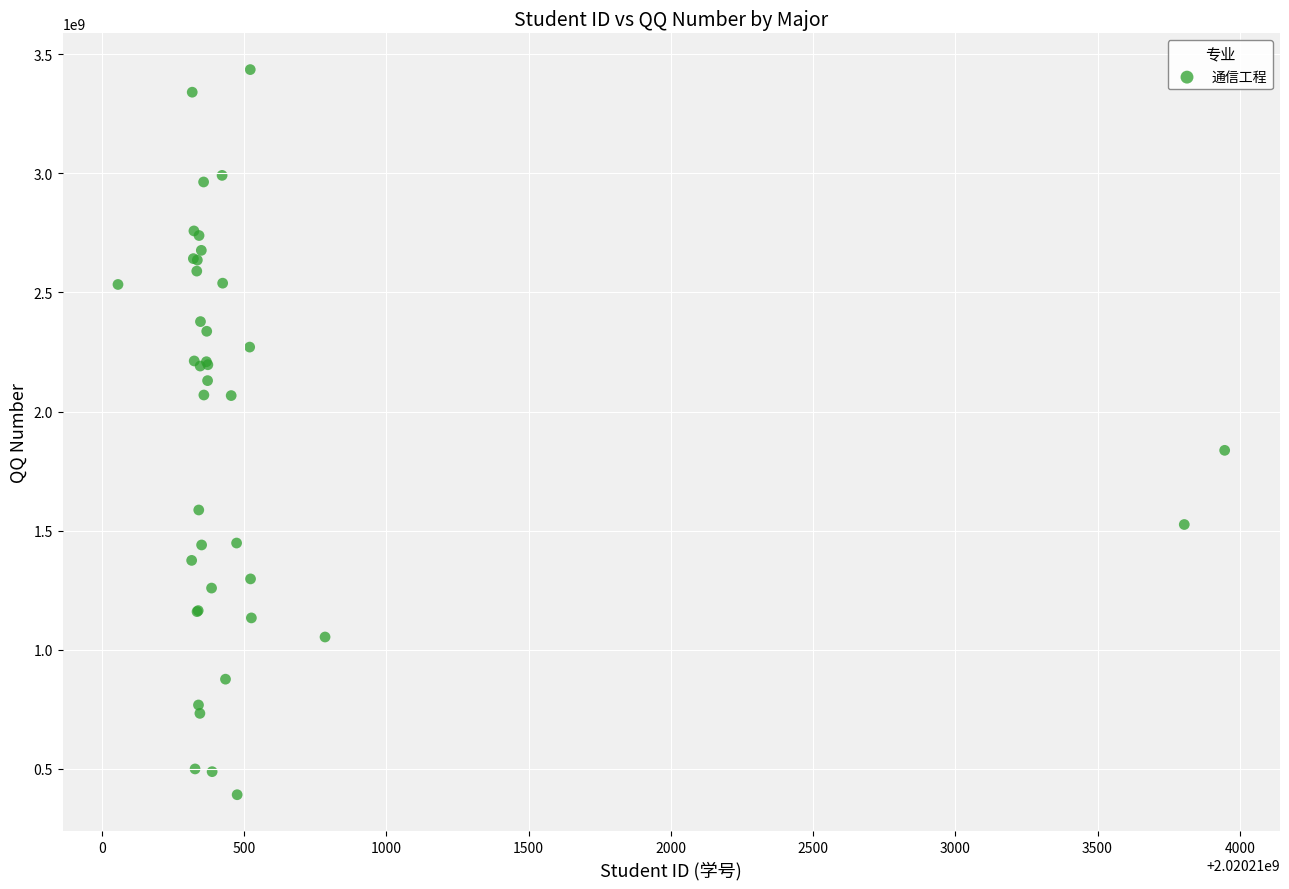

What Y value in the scatter plot is closest to 1913241972?

1836858791